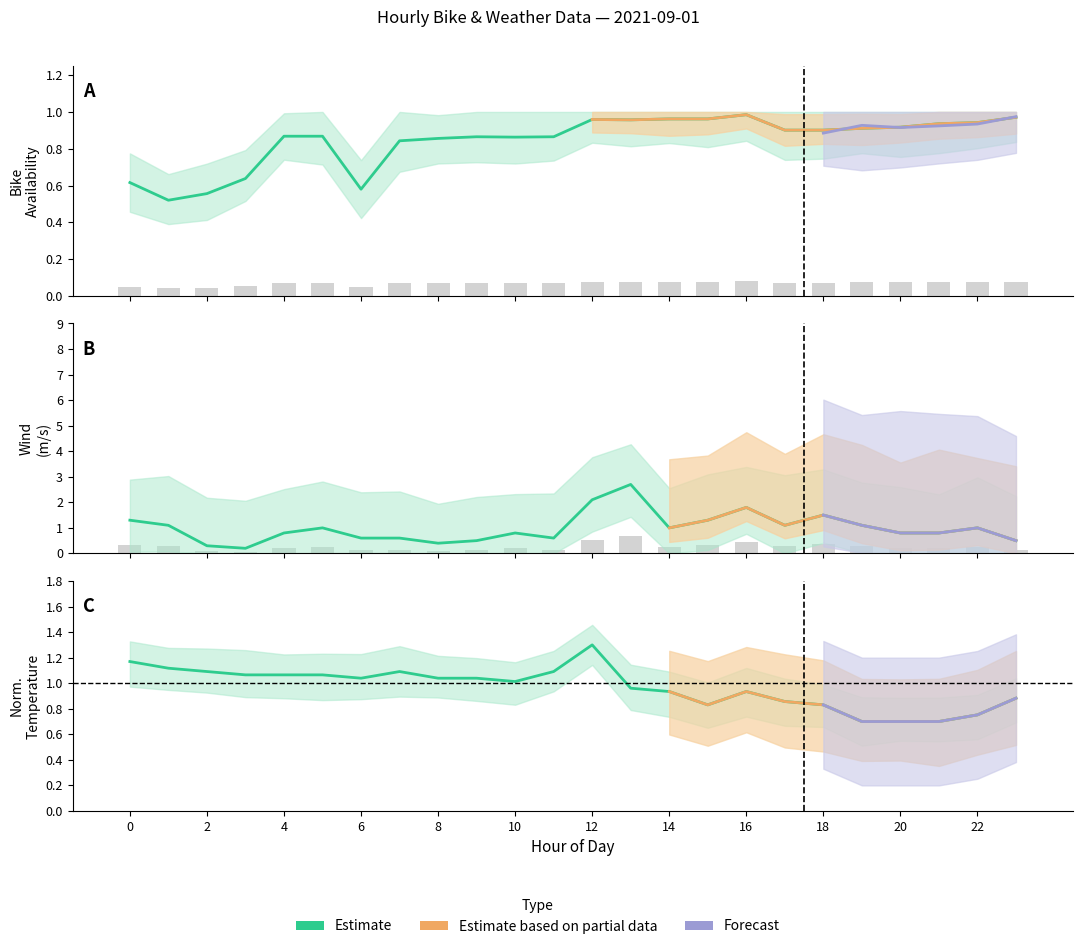

Reading left to right, what are all the values shown in this chart?

bike_availability: 0=0.6	1=0.5	2=0.6	3=0.6	4=0.9	5=0.9	6=0.6	7=0.8	8=0.9	9=0.9	10=0.9	11=0.9	12=1.0	13=1.0	14=1.0	15=1.0	16=1.0	17=0.9	18=0.9	19=0.9	20=0.9	21=0.9	22=0.9	23=1.0
dock_availability: 0=0.0	1=0.0	2=0.0	3=0.1	4=0.1	5=0.1	6=0.0	7=0.1	8=0.1	9=0.1	10=0.1	11=0.1	12=0.1	13=0.1	14=0.1	15=0.1	16=0.1	17=0.1	18=0.1	19=0.1	20=0.1	21=0.1	22=0.1	23=0.1
Middelvind: 0=1.3	1=1.1	2=0.3	3=0.2	4=0.8	5=1.0	6=0.6	7=0.6	8=0.4	9=0.5	10=0.8	11=0.6	12=2.1	13=2.7	14=1.0	15=1.3	16=1.8	17=1.1	18=1.5	19=1.1	20=0.8	21=0.8	22=1.0	23=0.5
Lufttemperatur: 0=1.2	1=1.1	2=1.1	3=1.1	4=1.1	5=1.1	6=1.0	7=1.1	8=1.0	9=1.0	10=1.0	11=1.1	12=1.3	13=1.0	14=0.9	15=0.8	16=0.9	17=0.9	18=0.8	19=0.7	20=0.7	21=0.7	22=0.8	23=0.9